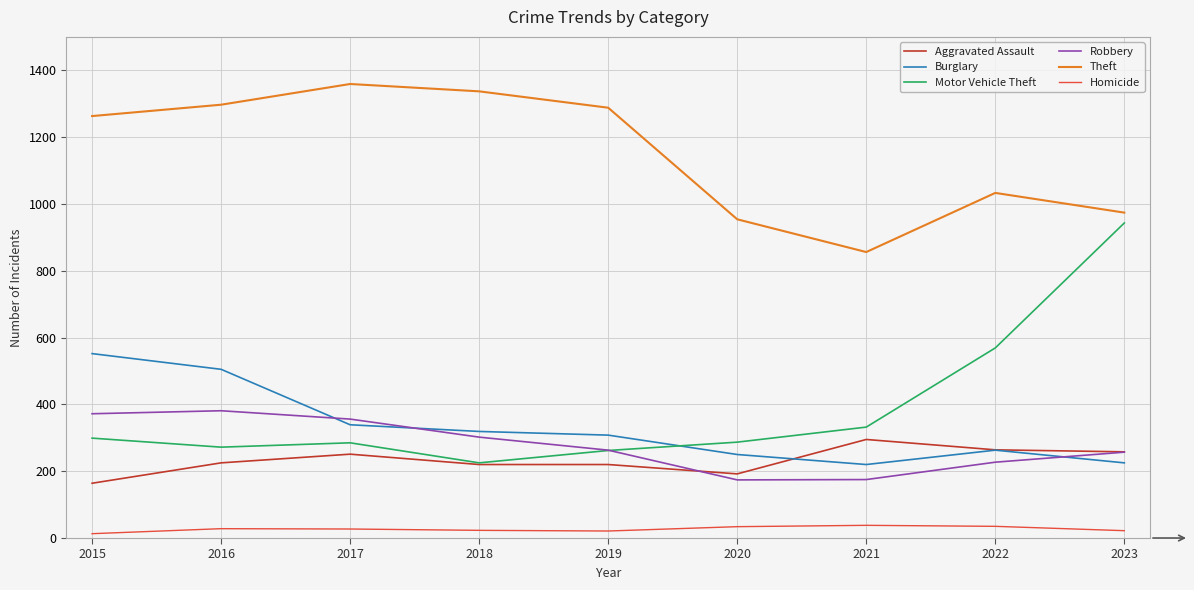

How many interior local valleys does the Theft series have?

1